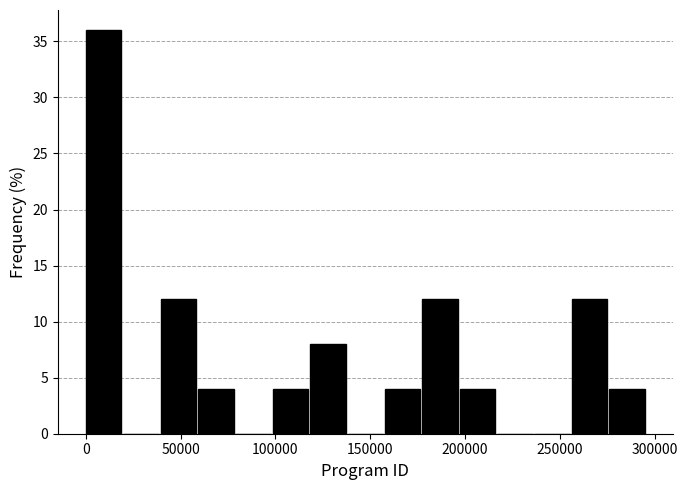

Around what value on the x-axis is the tallest bar? Give the approximate position of its centre, as read against the axis.

10000